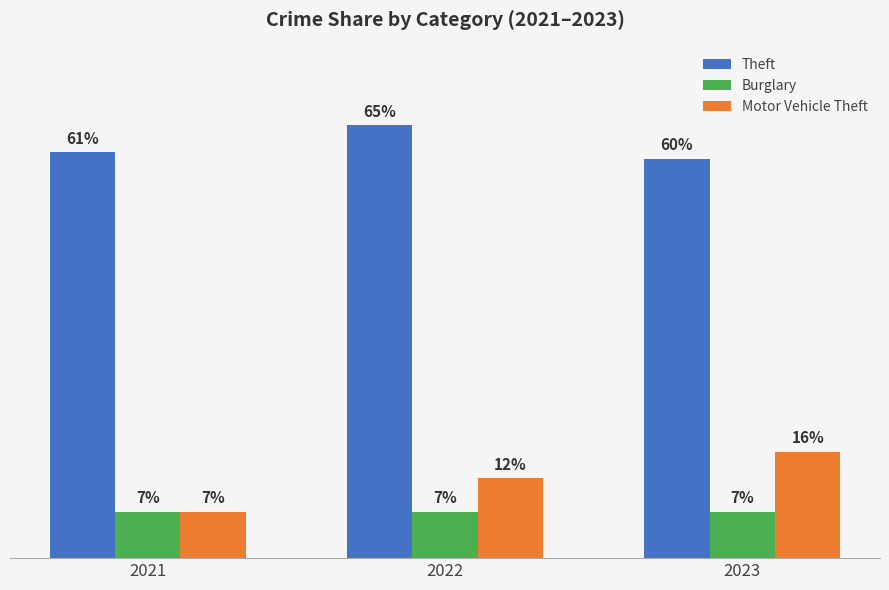

Which series has the largest range (max minus min)?

Motor Vehicle Theft